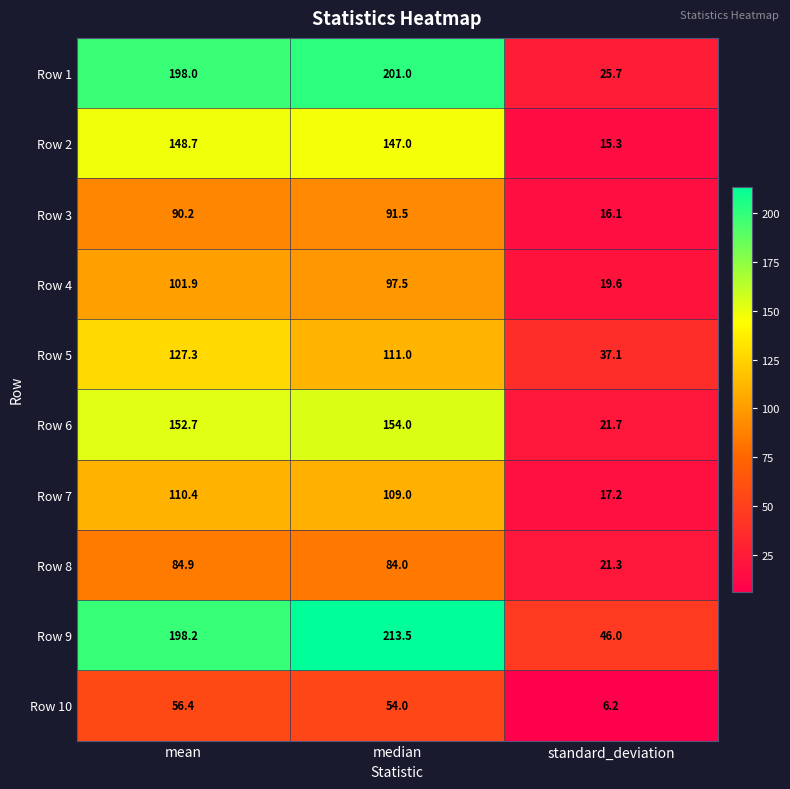

At which category is the sum across all series the highest?

mean